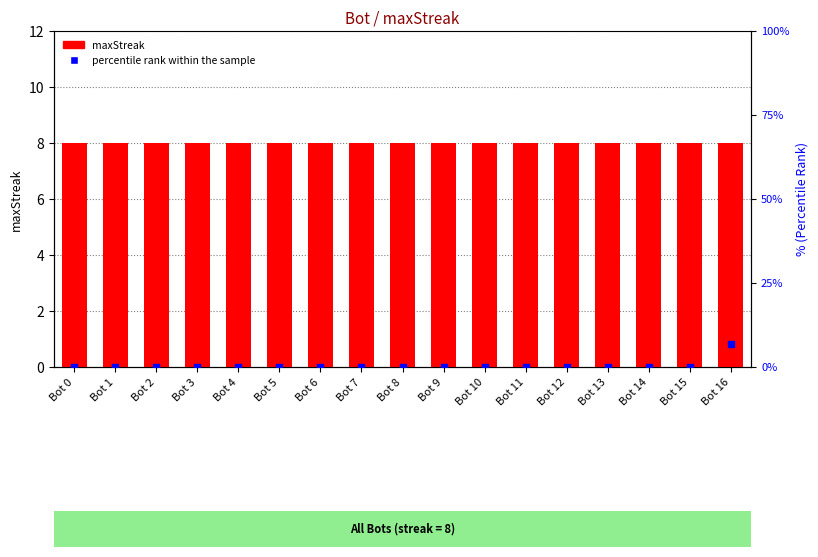

Is the value of percentile rank within the sample at Bot 8 greater than the value of maxStreak at Bot 14?

No